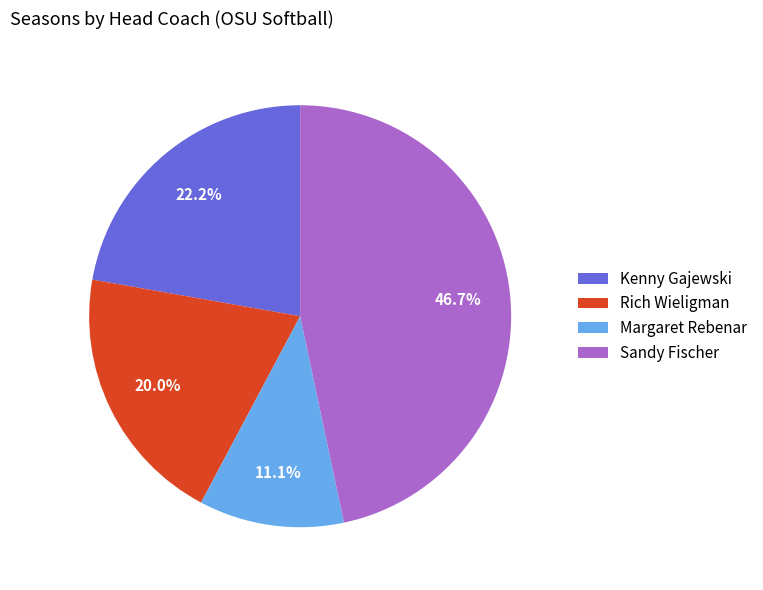

Does Rich Wieligman account for over 50% of the chart?

No